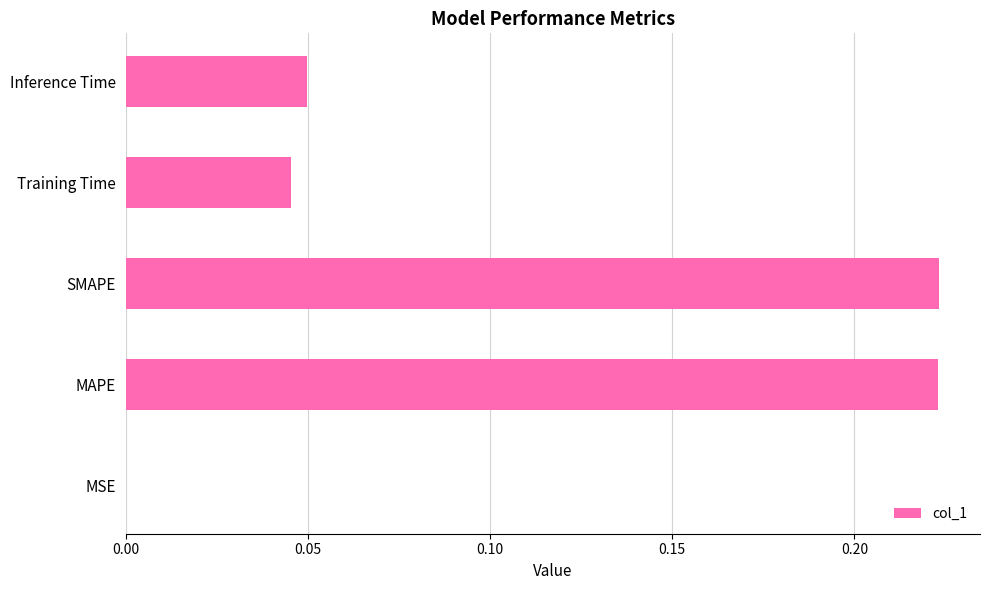

The chart shows a value of 0.1 at Inference Time. True or false?

False